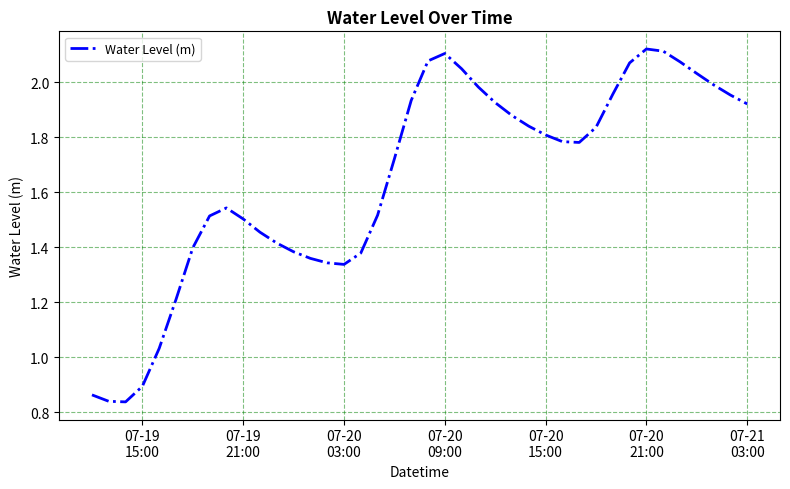

Is this an area chart (filled region under the line)?

No